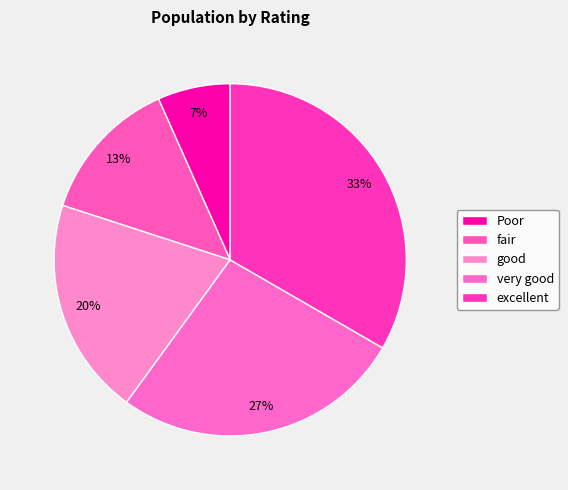

To the nearest percent, what portion does Poor represent?

7%